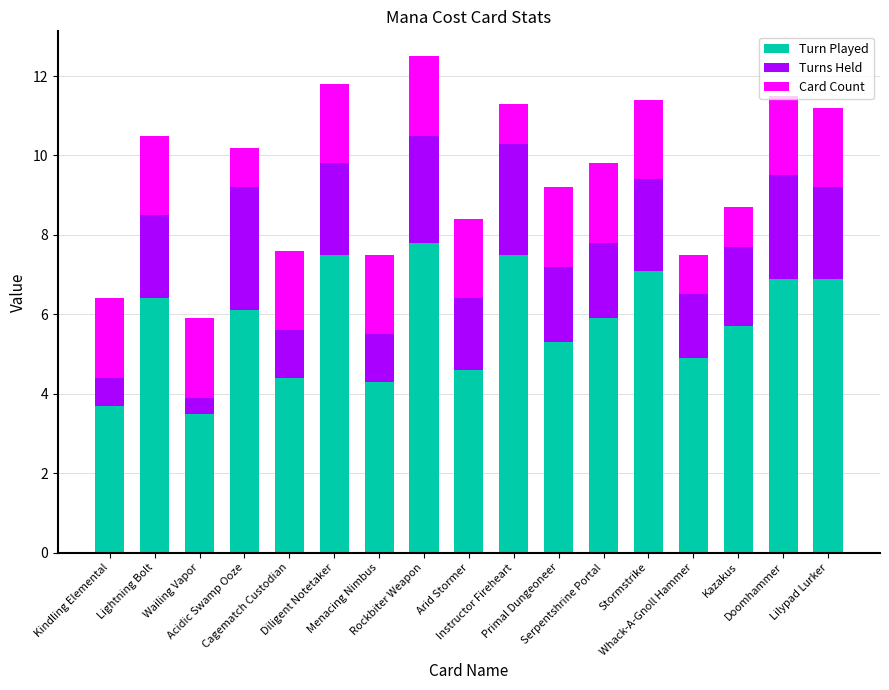

What is the average value of the Turn Played series?

5.8